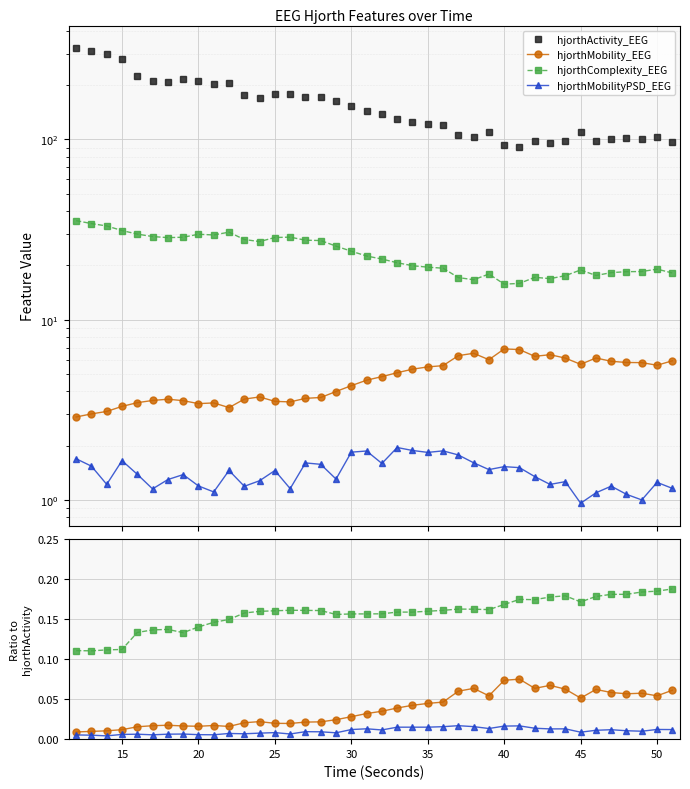

Between 32 and 21, which is larger?

21